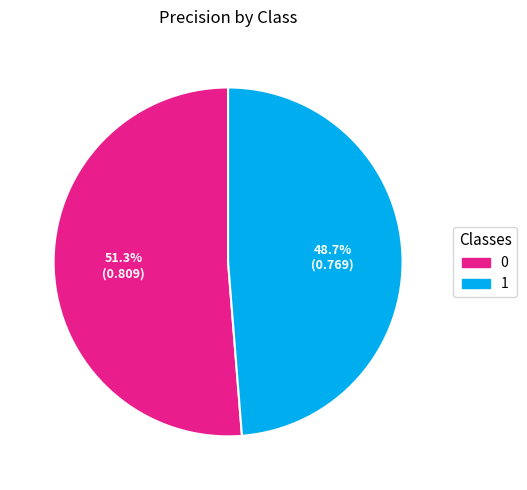

Is it true that 0 is 51% of the pie?

True